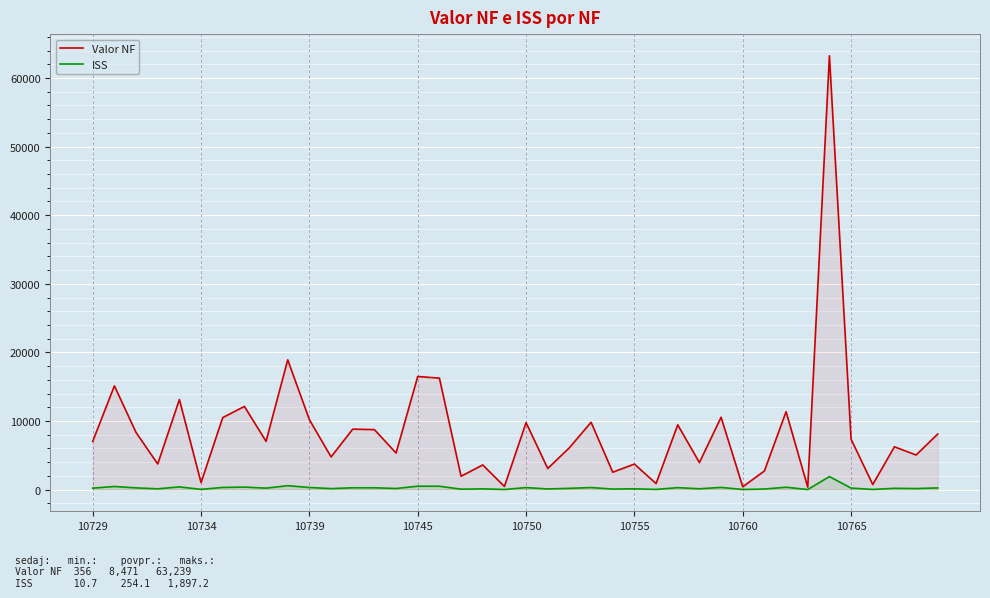

What are all the series names shown in the legend?

Valor NF, ISS